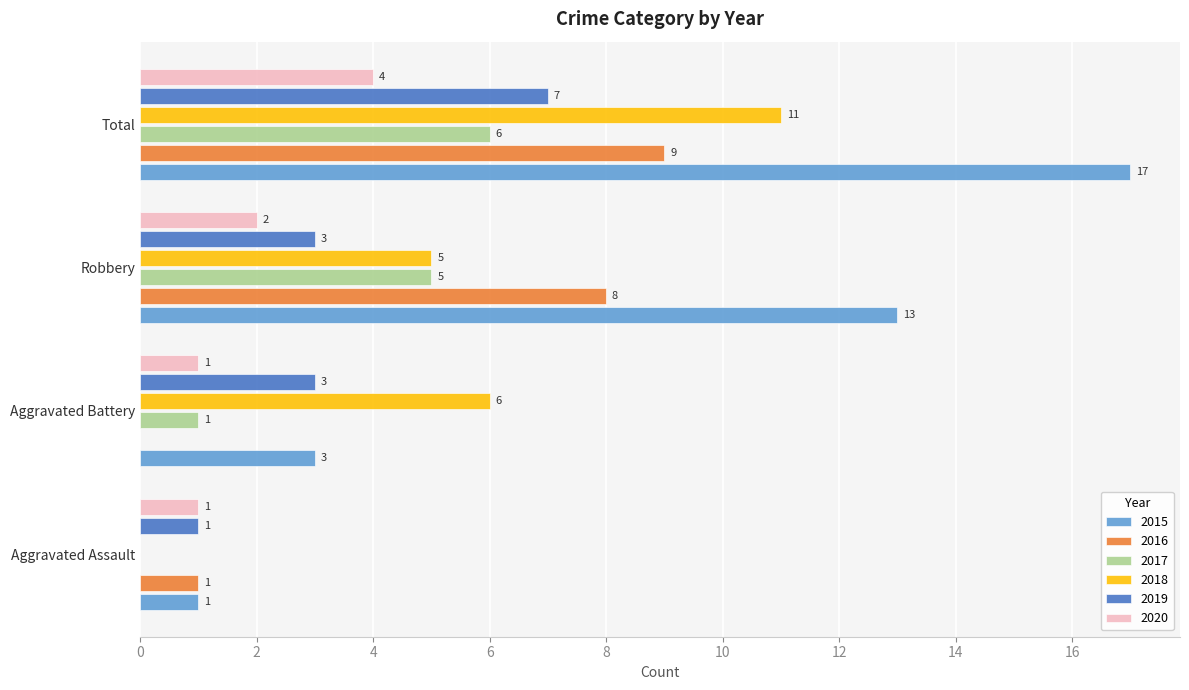

At which category is the sum across all series the highest?

Total